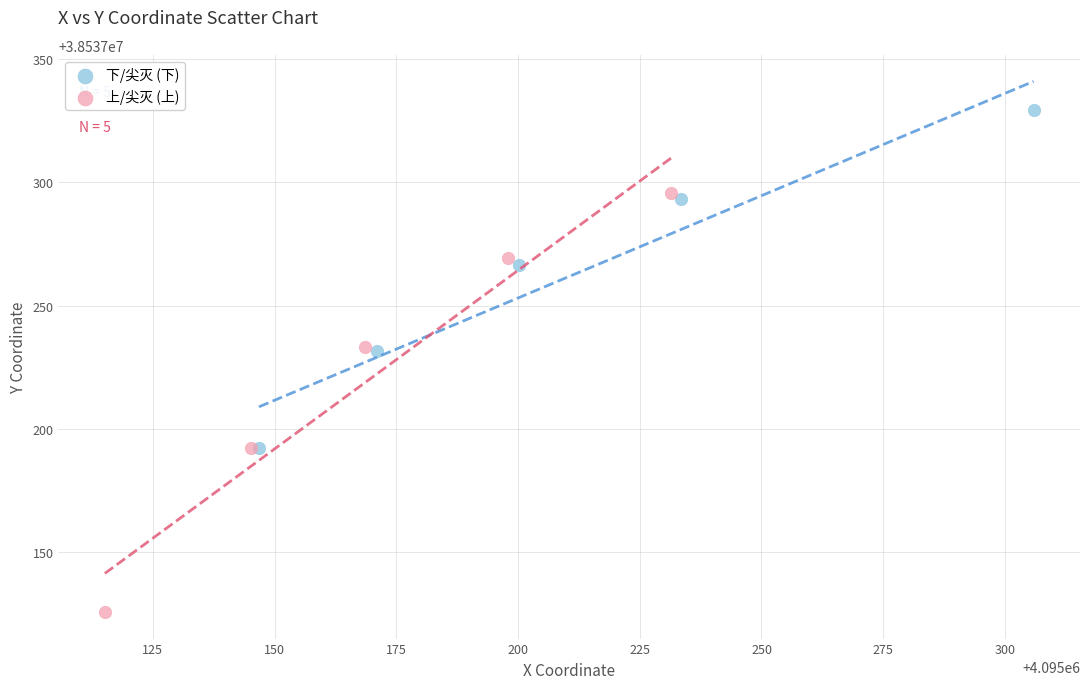

Which series has the largest Y range (max minus min)?

上/尖灭 (上)